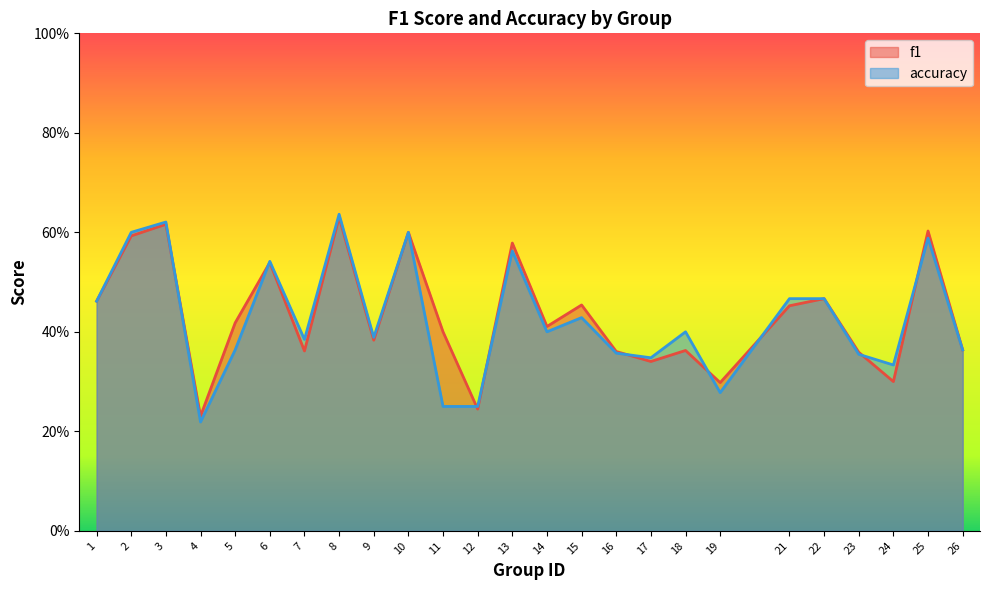

At how many categories does at least one series exceed 0?

25